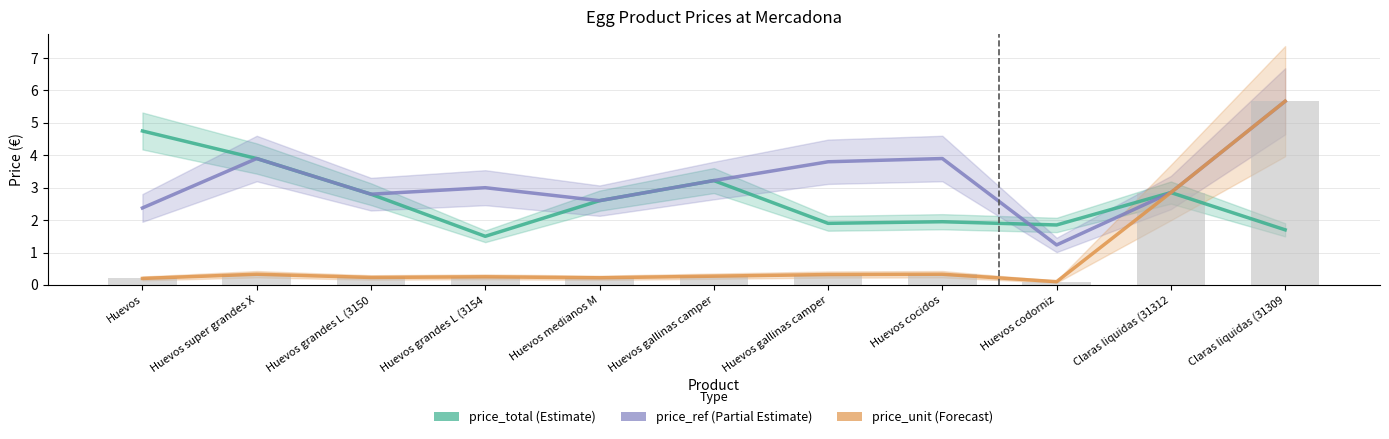

Reading right to left, what are all the values shown in this chart?

price_total: 1.7	2.9	1.9	1.9	1.9	3.2	2.6	1.5	2.8	3.9	4.8
price_ref: 5.7	2.9	1.2	3.9	3.8	3.2	2.6	3.0	2.8	3.9	2.4
price_unit: 5.7	2.9	0.1	0.3	0.3	0.3	0.2	0.2	0.2	0.3	0.2